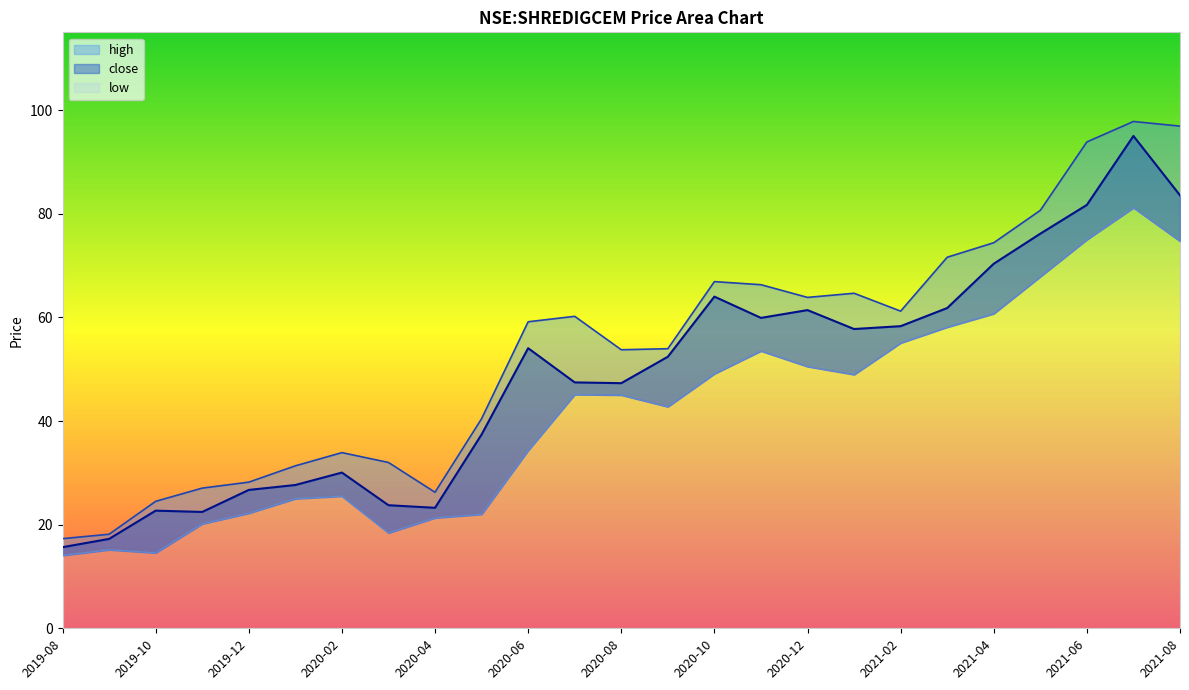

List the labels in order of low value, largest first.

2021-07, 2021-06, 2021-08, 2021-05, 2021-04, 2021-03, 2021-02, 2020-11, 2020-12, 2020-10, 2021-01, 2020-07, 2020-08, 2020-09, 2020-06, 2020-02, 2020-01, 2019-12, 2020-05, 2020-04, 2019-11, 2020-03, 2019-09, 2019-10, 2019-08